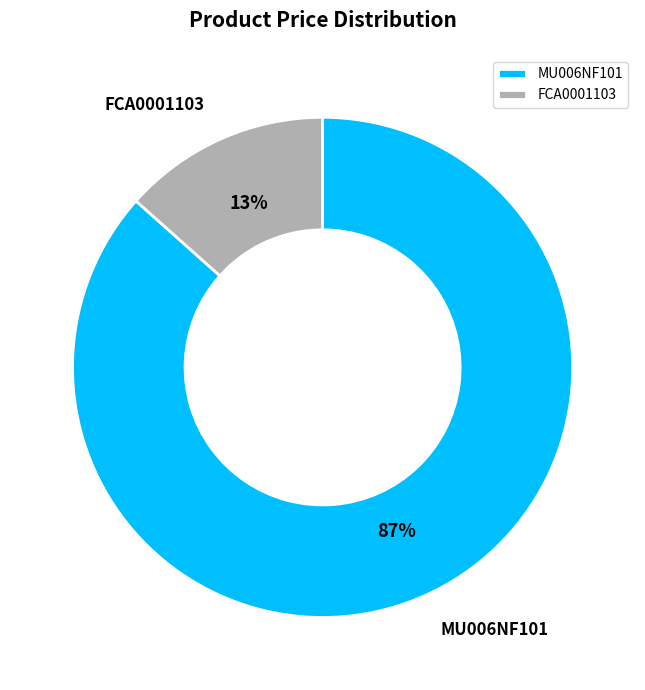

Which has a higher value, MU006NF101 or FCA0001103?

MU006NF101